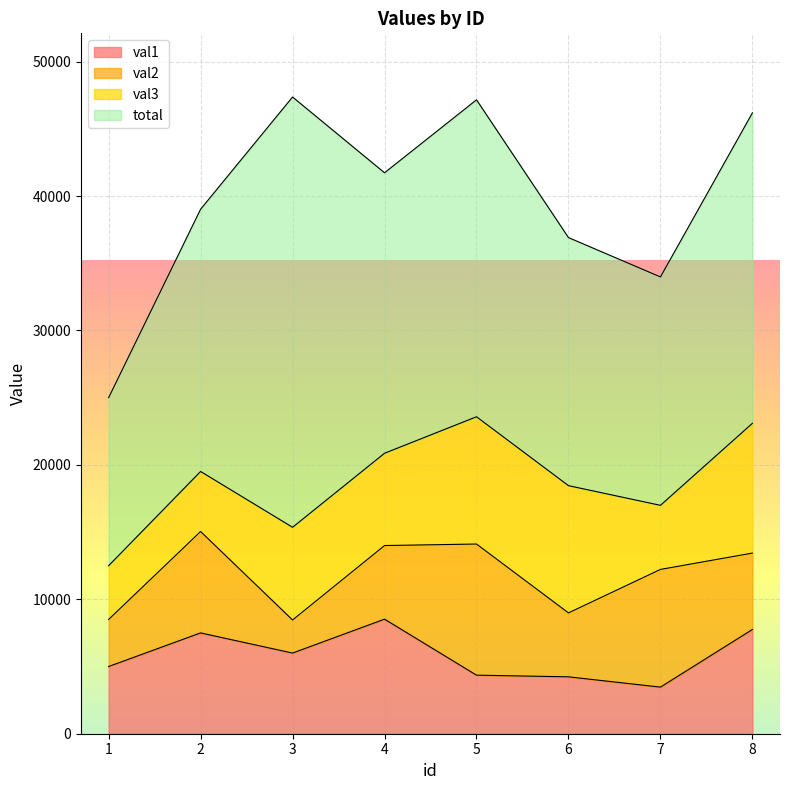

What is the difference between the total values at 8 and 3?

8916